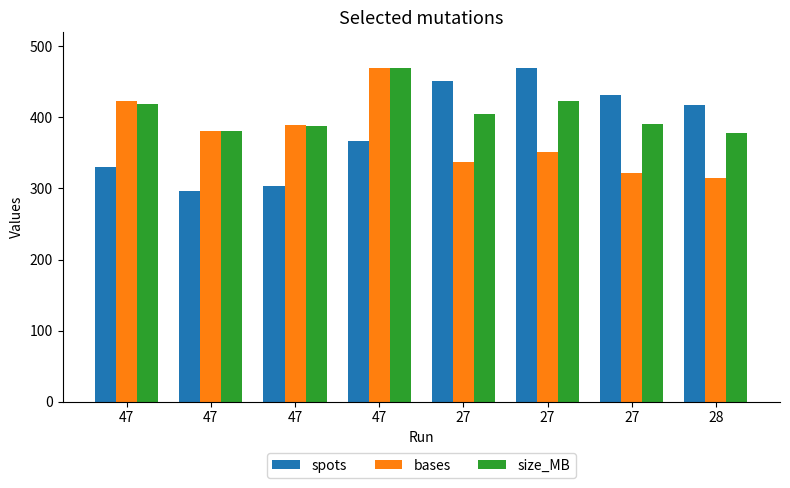

The spots series shows 431.4 at 27. True or false?

True